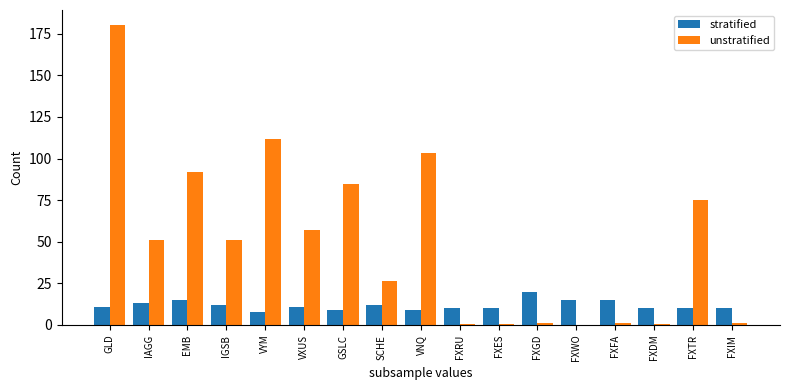

What value does the stratified series have at VNQ?

9.1